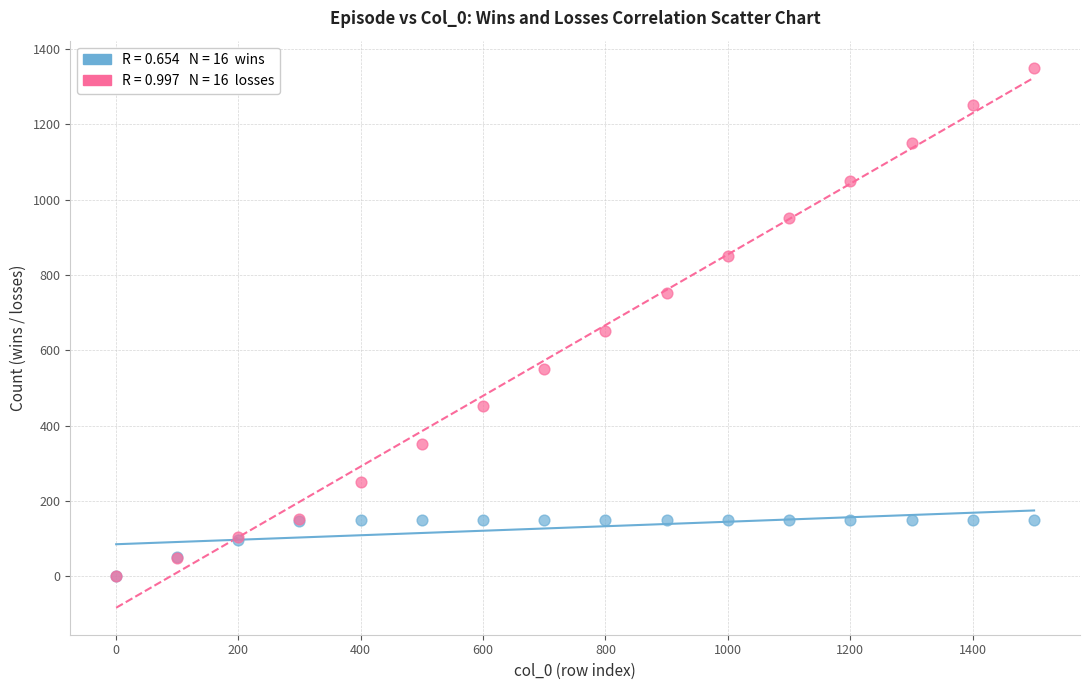

Across all series, what Y value is closest to 675?

651